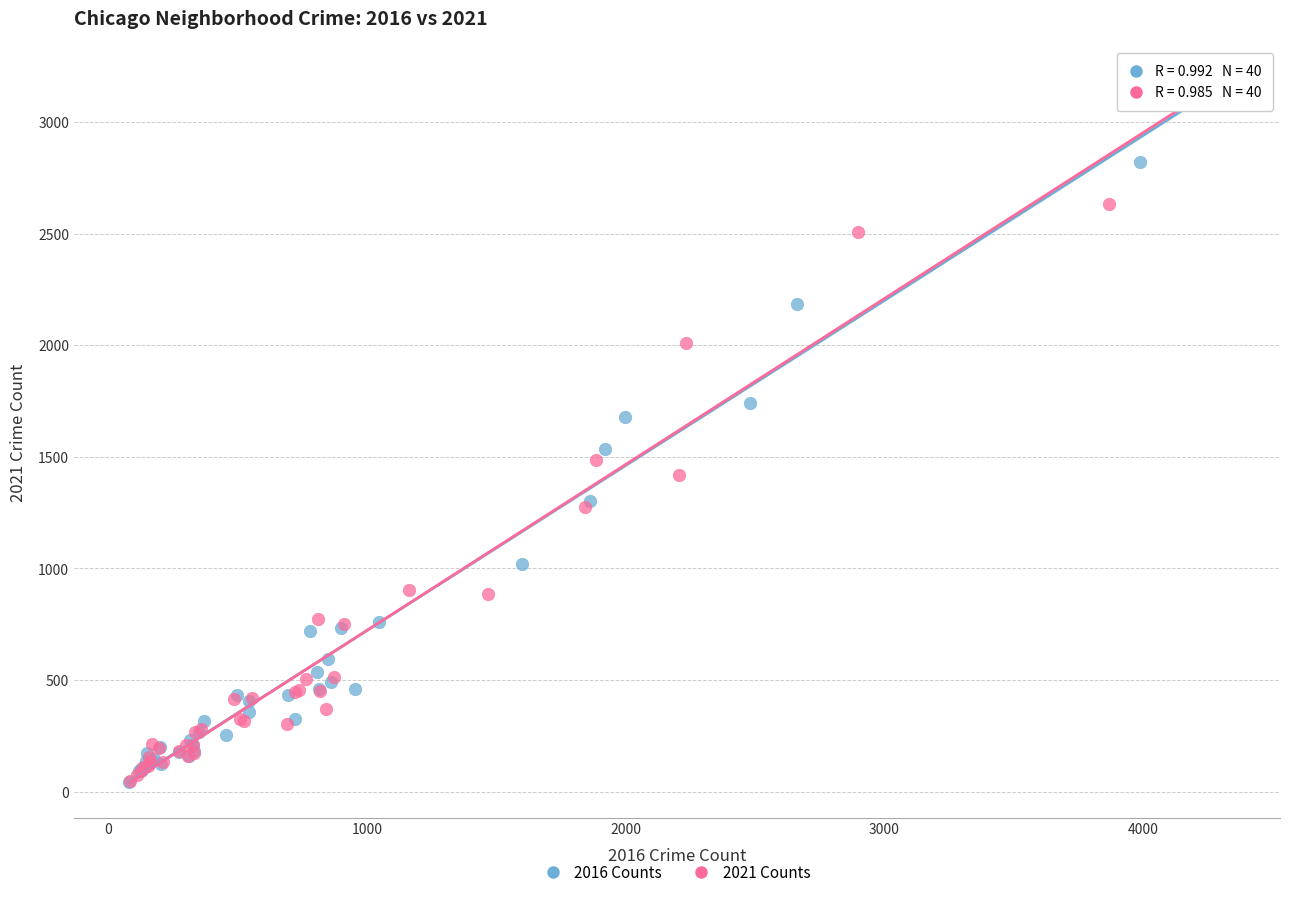

What are all the series names shown in the legend?

2016 Counts, 2021 Counts